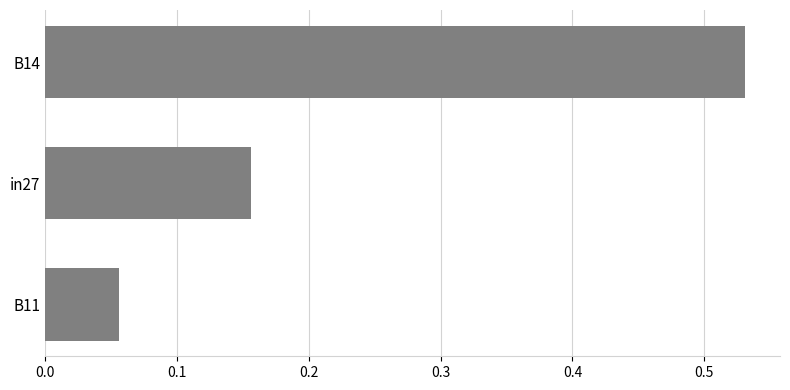

What is the difference between the maximum and second lowest values?

0.4